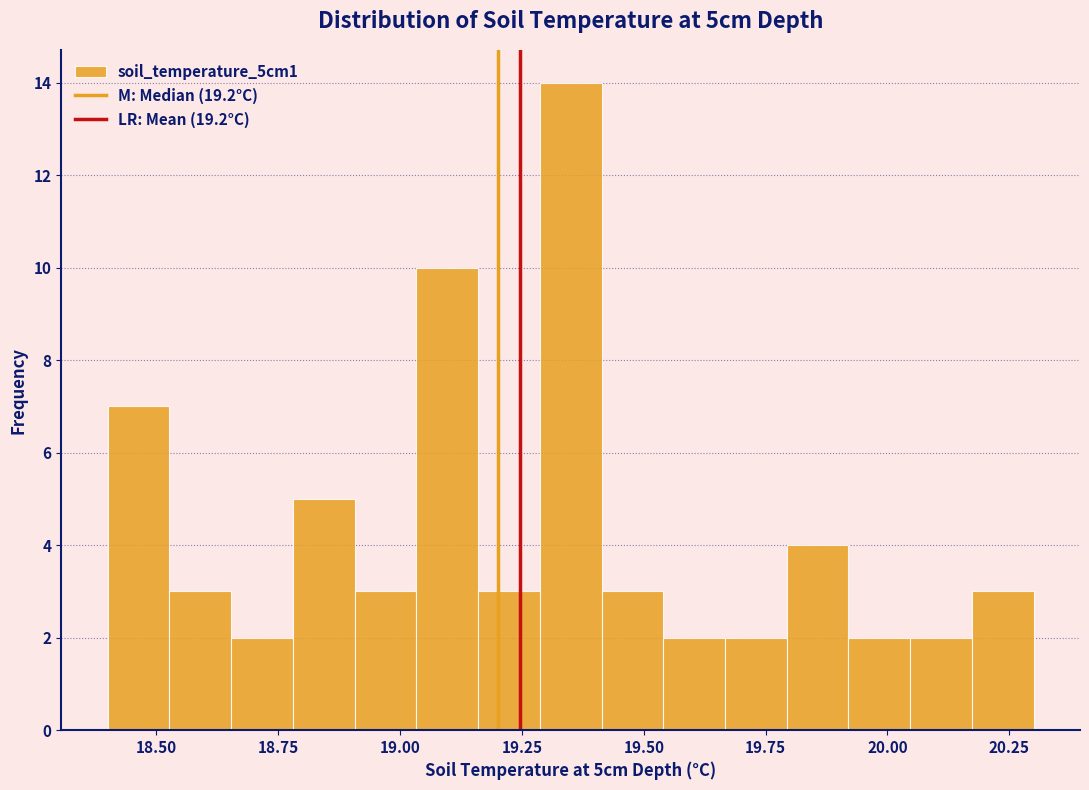

Around what value on the x-axis is the tallest bar? Give the approximate position of its centre, as read against the axis.

19.35